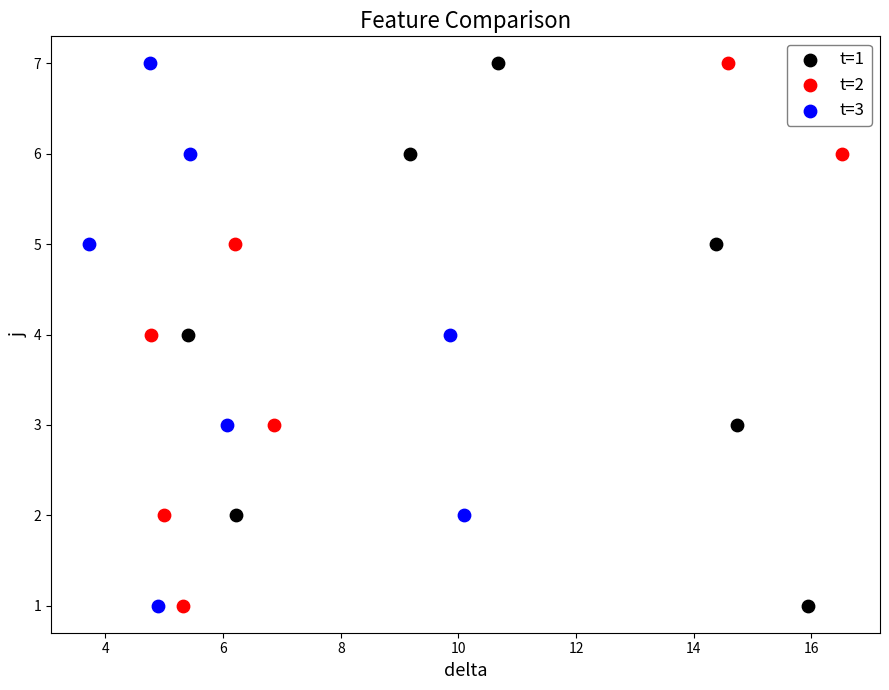

What are all the series names shown in the legend?

t=1, t=2, t=3